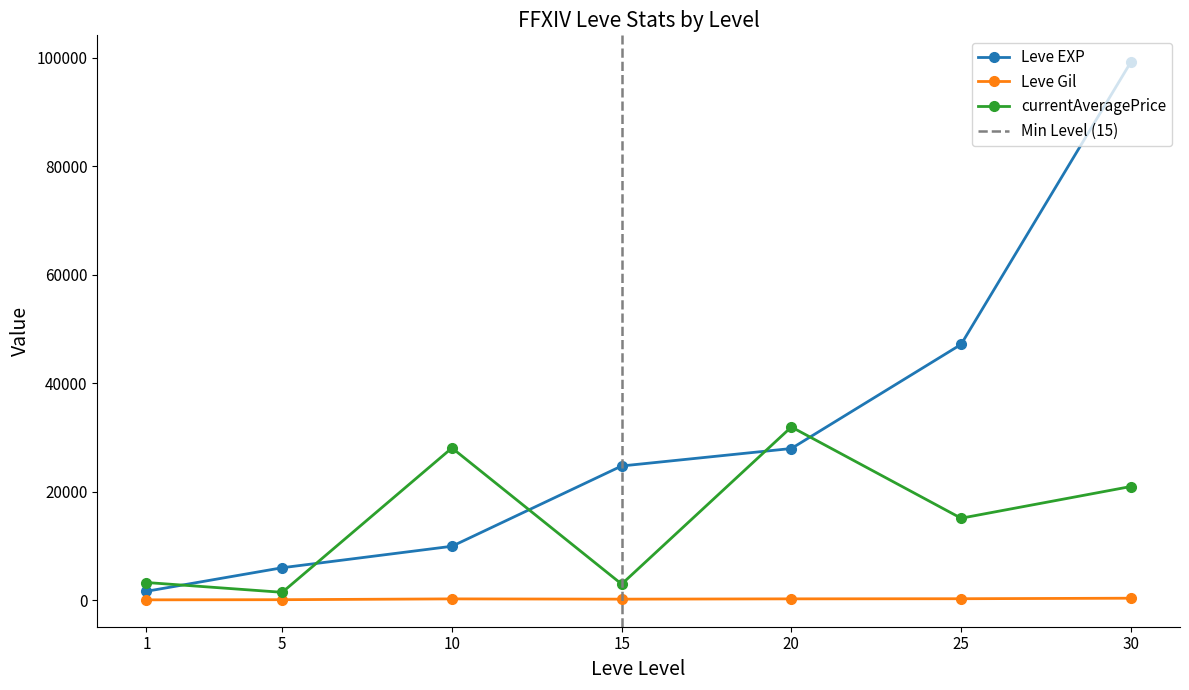

At how many categories does at least one series exceed 18615?

5